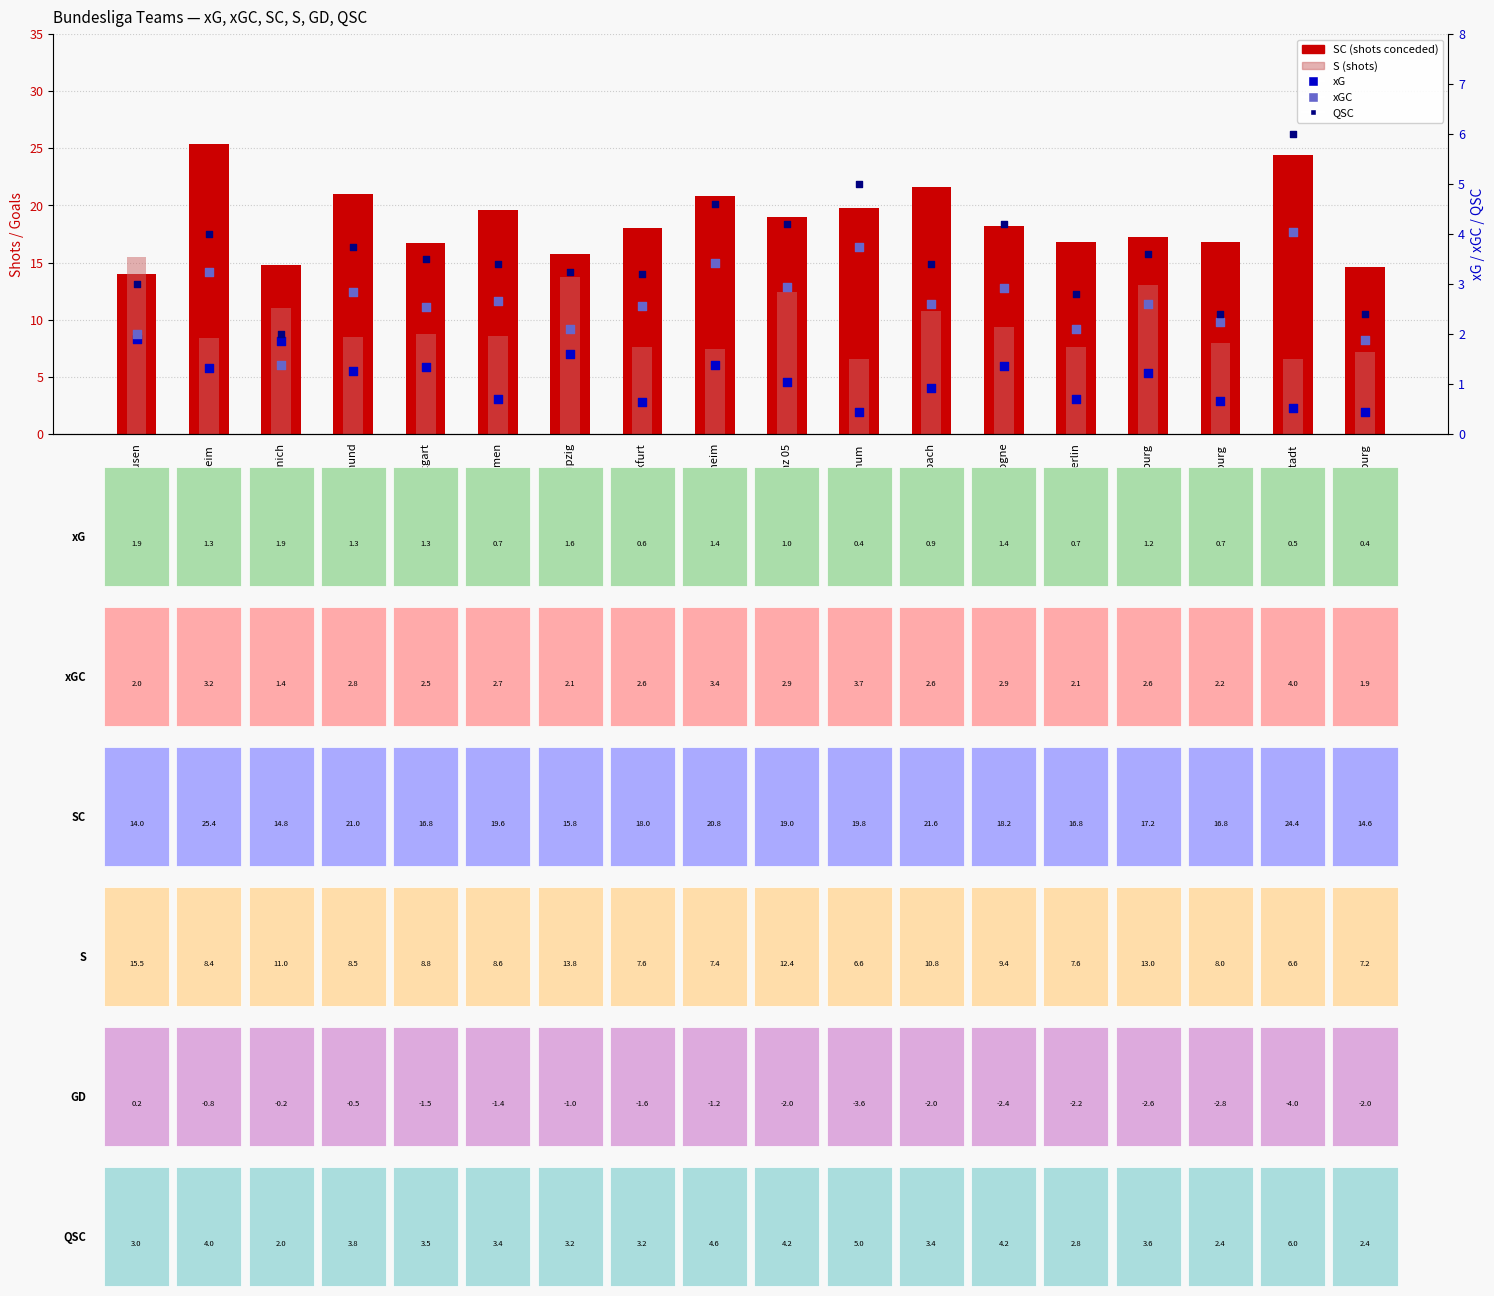

Is the value of xG at Eintracht Frankfurt greater than the value of SC (shots conceded) at Bochum?

No